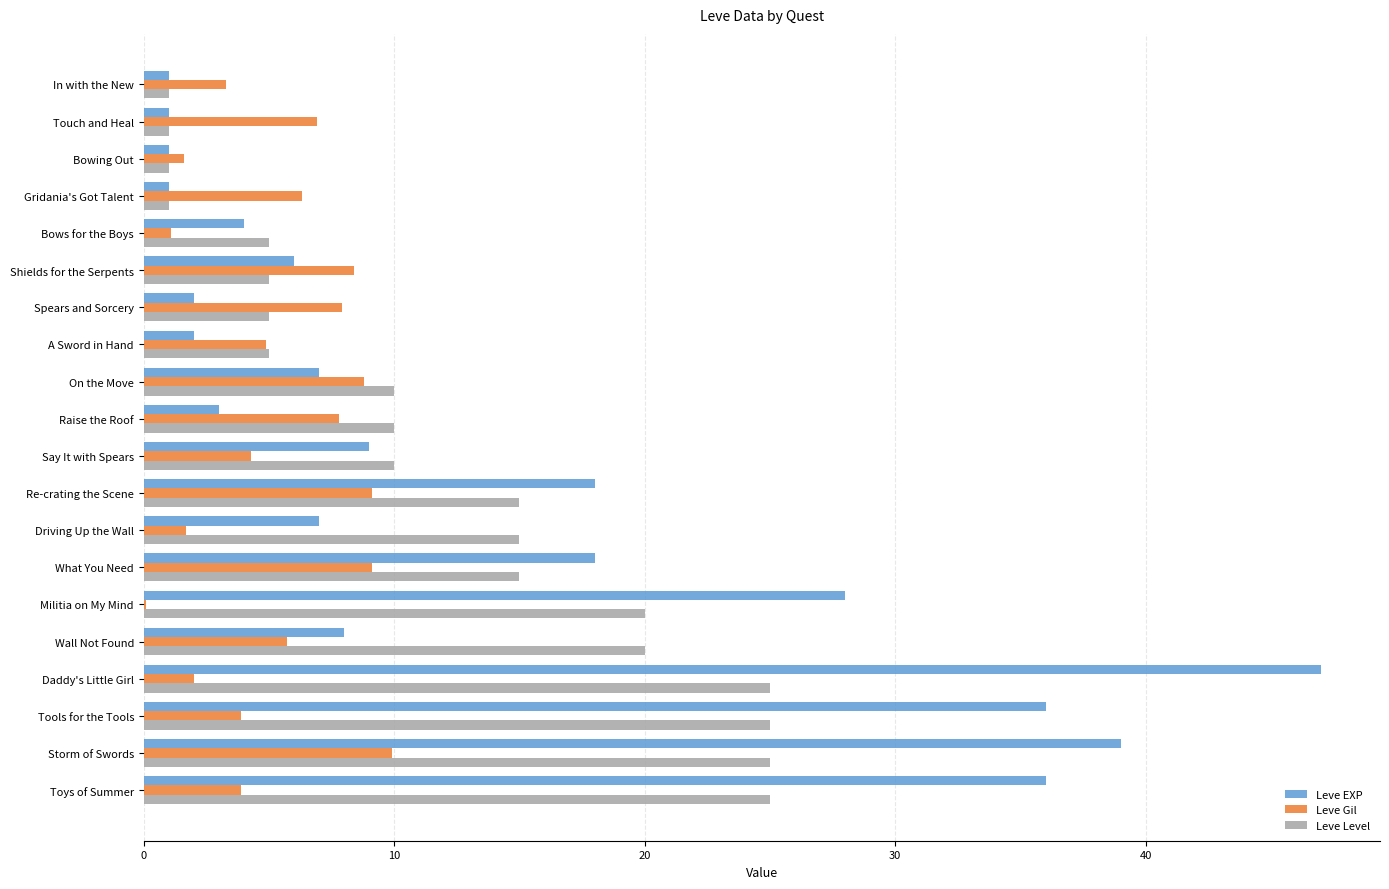

What value does the Leve EXP series have at On the Move?

7.0